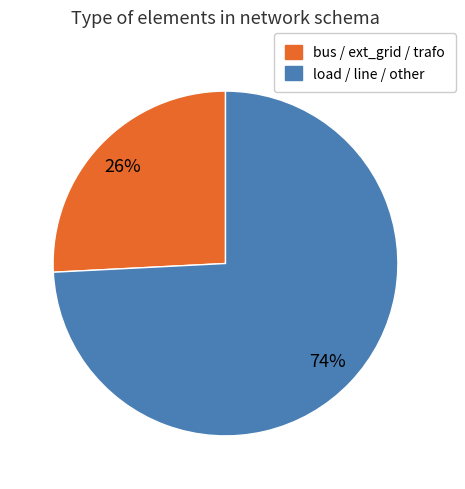

To the nearest percent, what is the average slice percentage?

50%